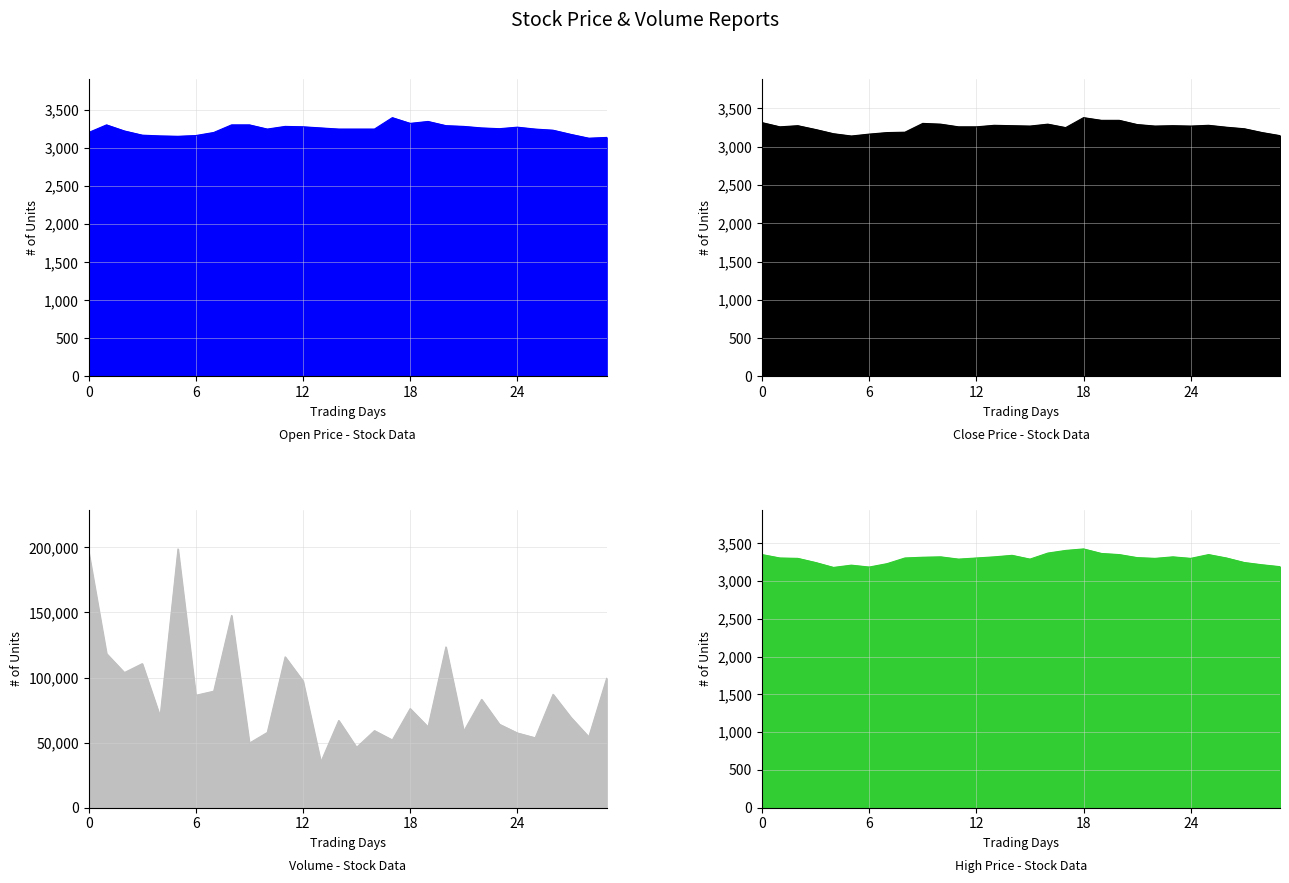

Is the value of Open line at 18 greater than the value of Close line at 9?

No